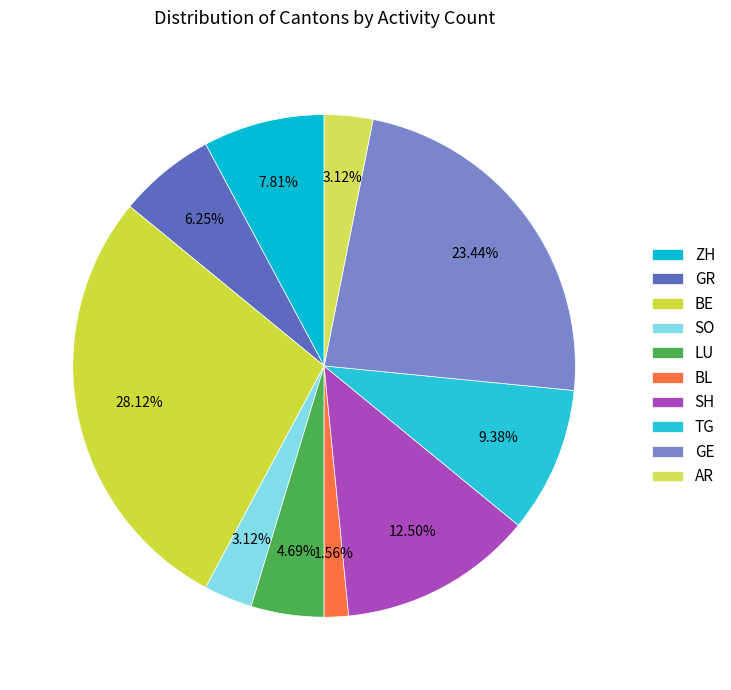

Is there a majority slice in this chart?

No